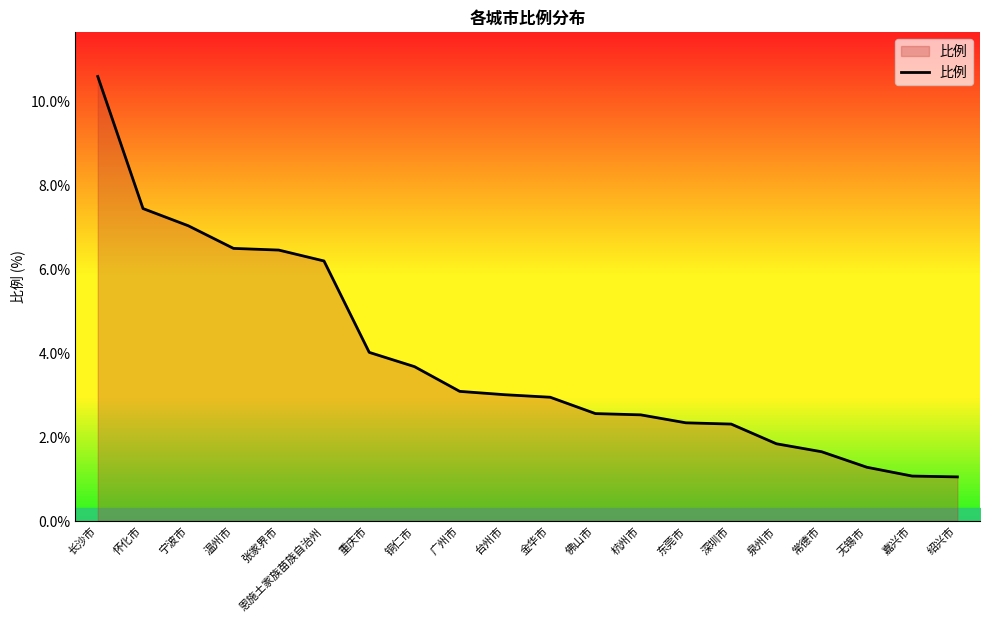

What position from the left is 深圳市?

15